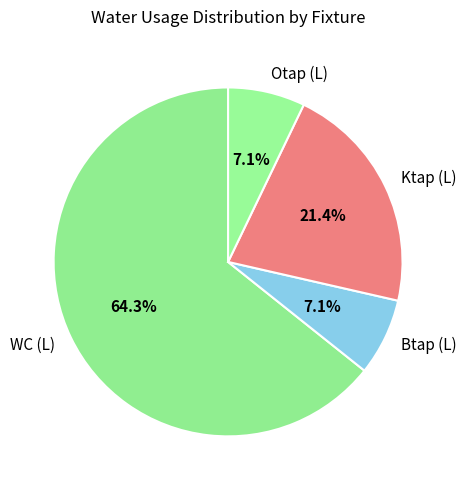

Count the number of slices in the pie.

4